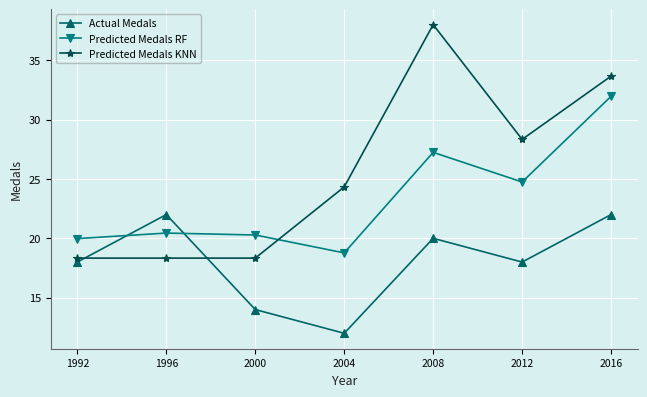

What is the difference between the Predicted Medals RF values at 2000 and 2004?

1.5